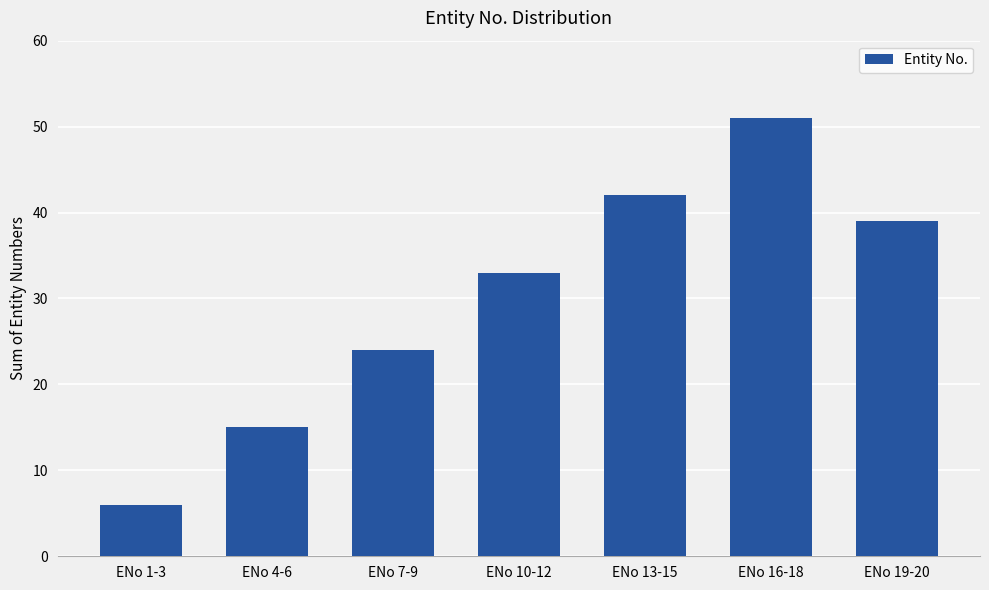

List the labels in order of value, smallest first.

ENo 1-3, ENo 4-6, ENo 7-9, ENo 10-12, ENo 19-20, ENo 13-15, ENo 16-18